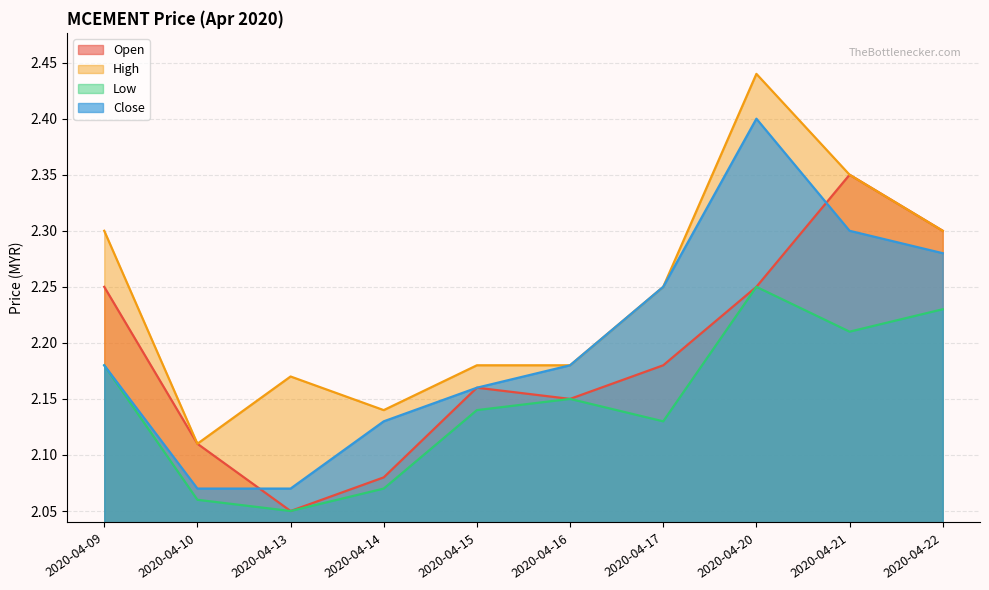

How many lines are shown in the chart?

4